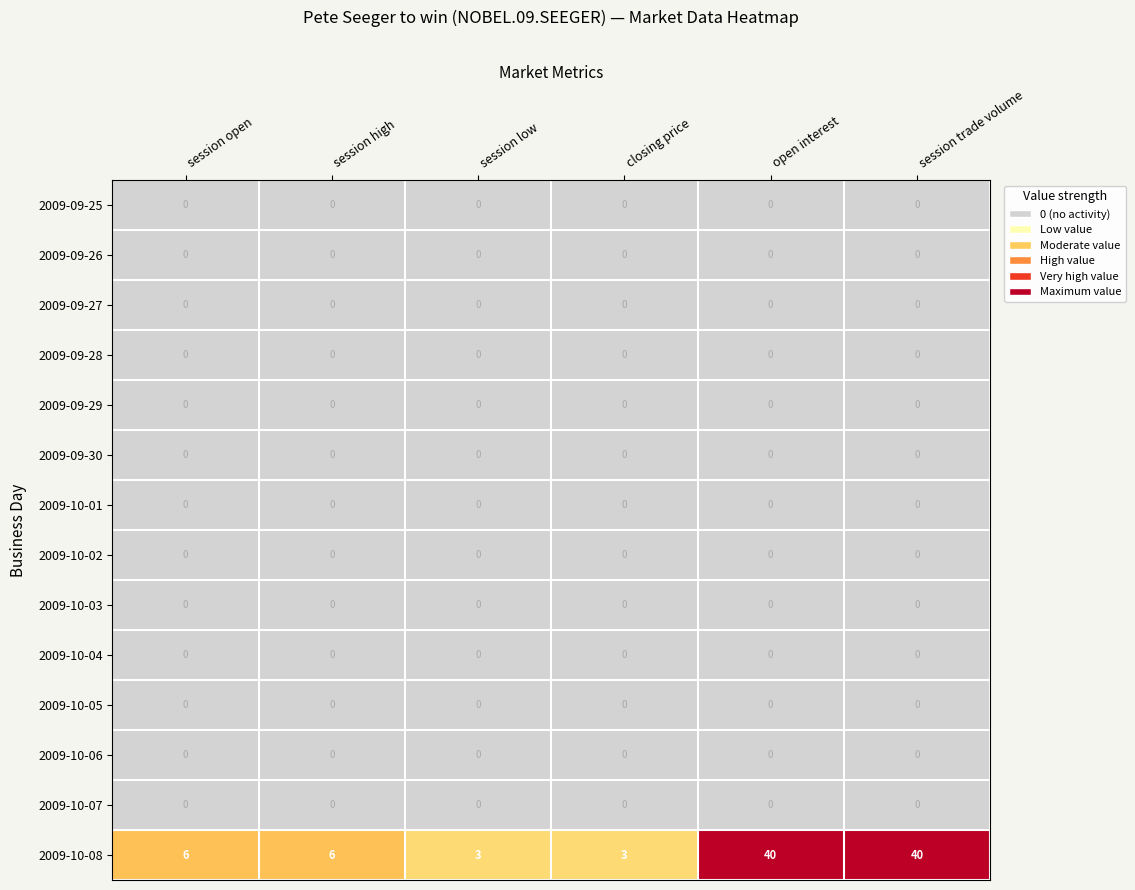

What is the greatest value displayed?

40